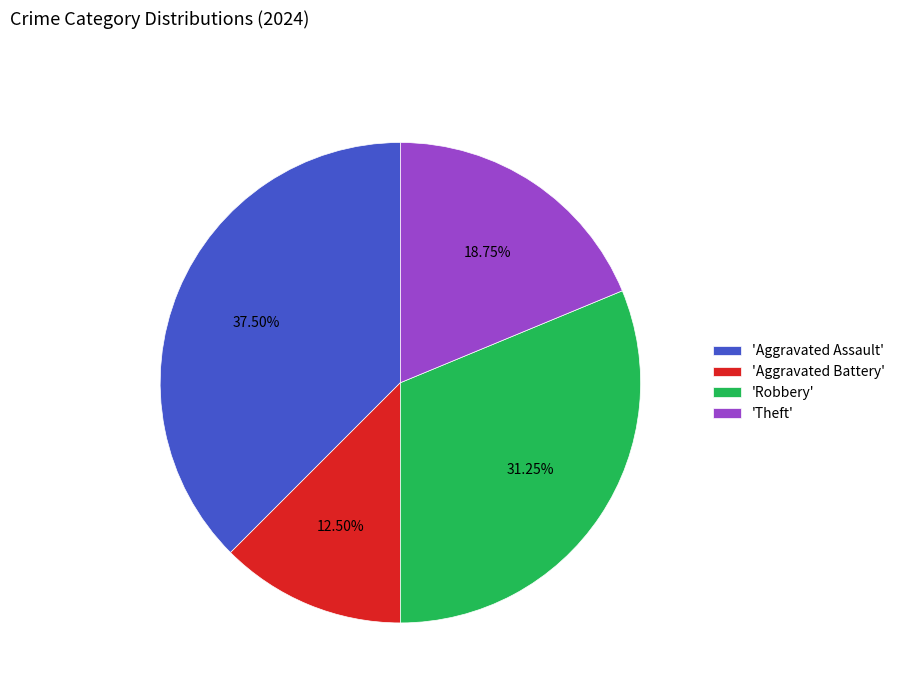

To the nearest percent, what is the average slice percentage?

25%